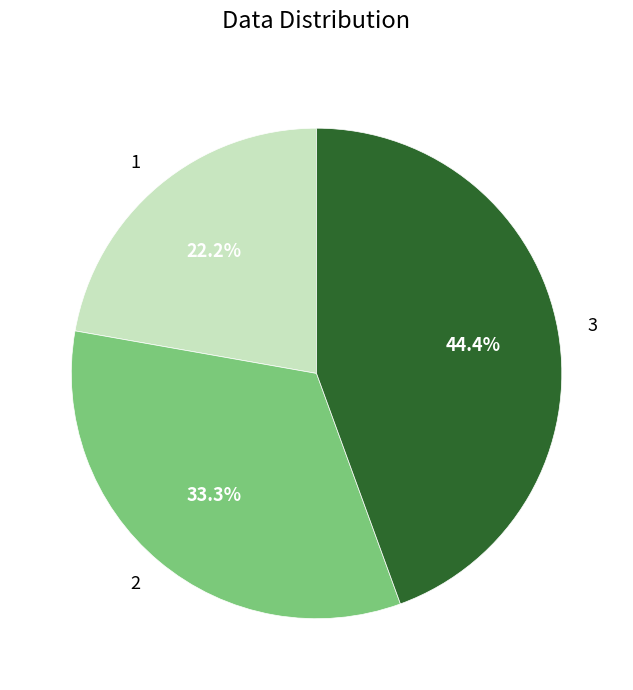

How many segments does this pie chart have?

3